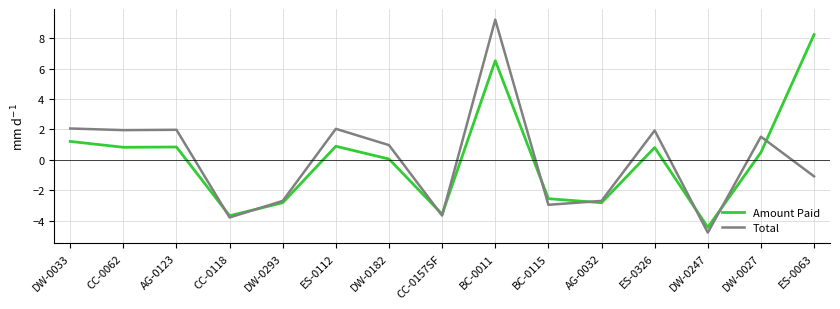

The Total series shows 2.0 at AG-0123. True or false?

True